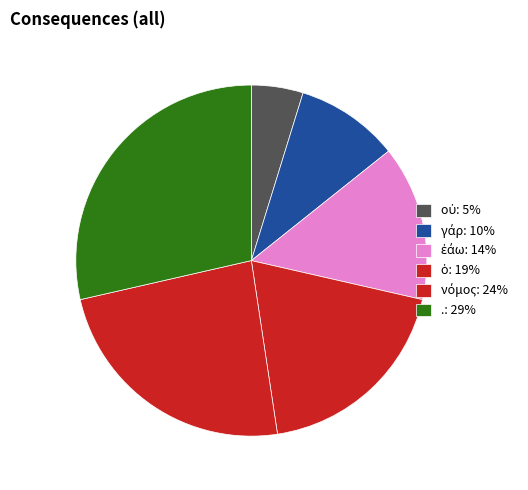

How many segments does this pie chart have?

6